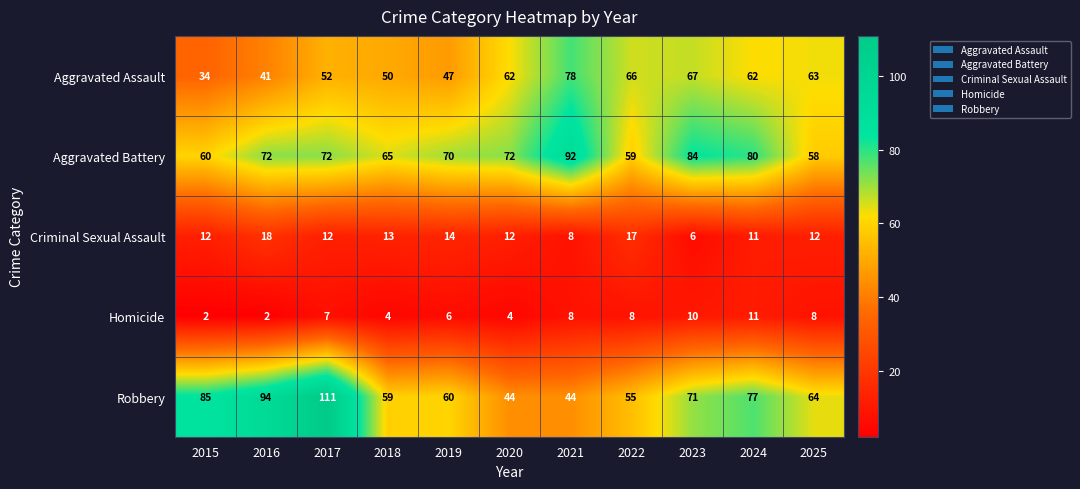

True or false: Criminal Sexual Assault has a value of 6 at 2024.

False